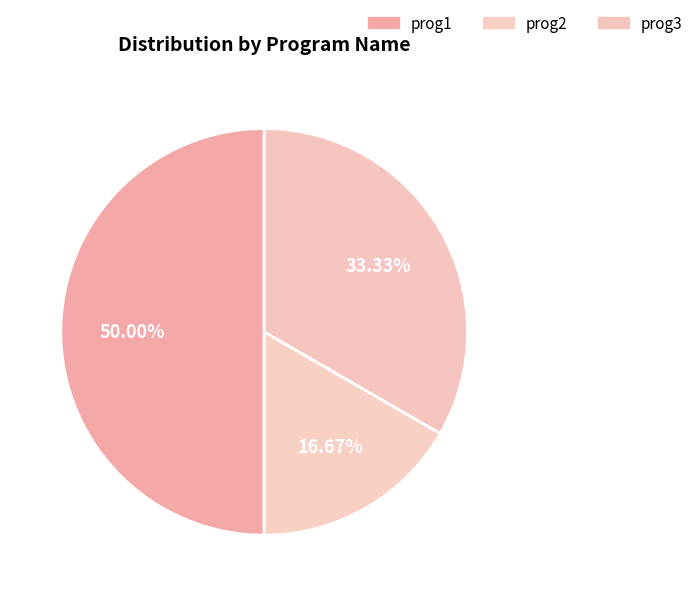

Do prog1 and prog3 together represent more than half of the pie?

Yes